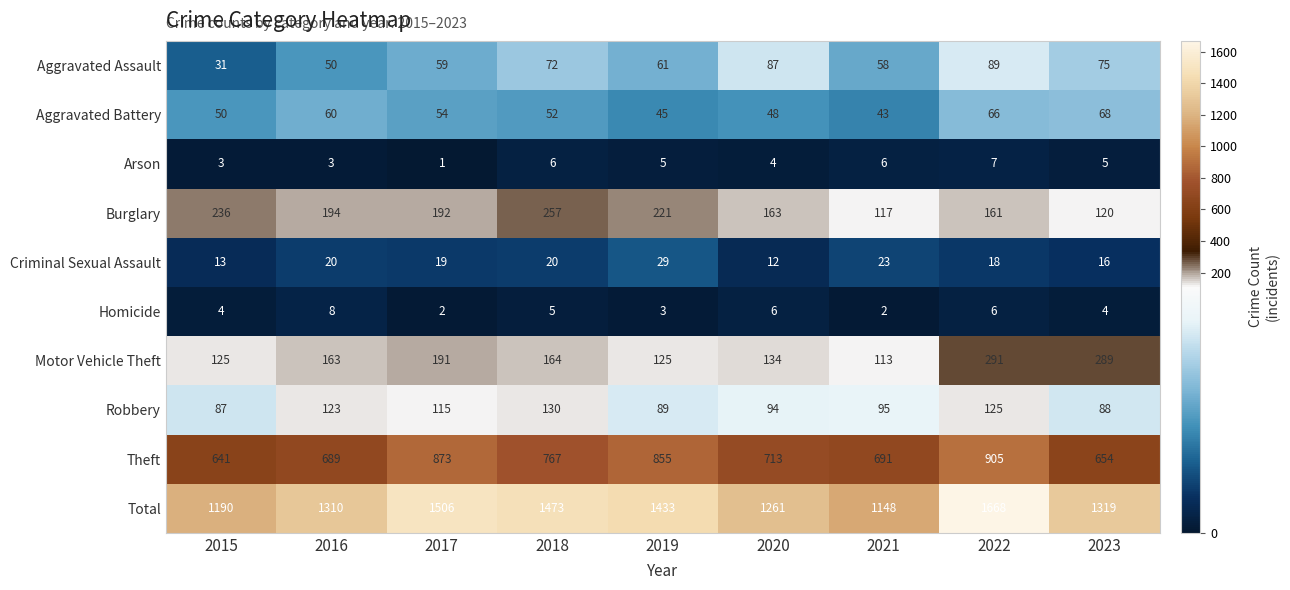

What is the sum of the Homicide values at 2020 and 2022?

12